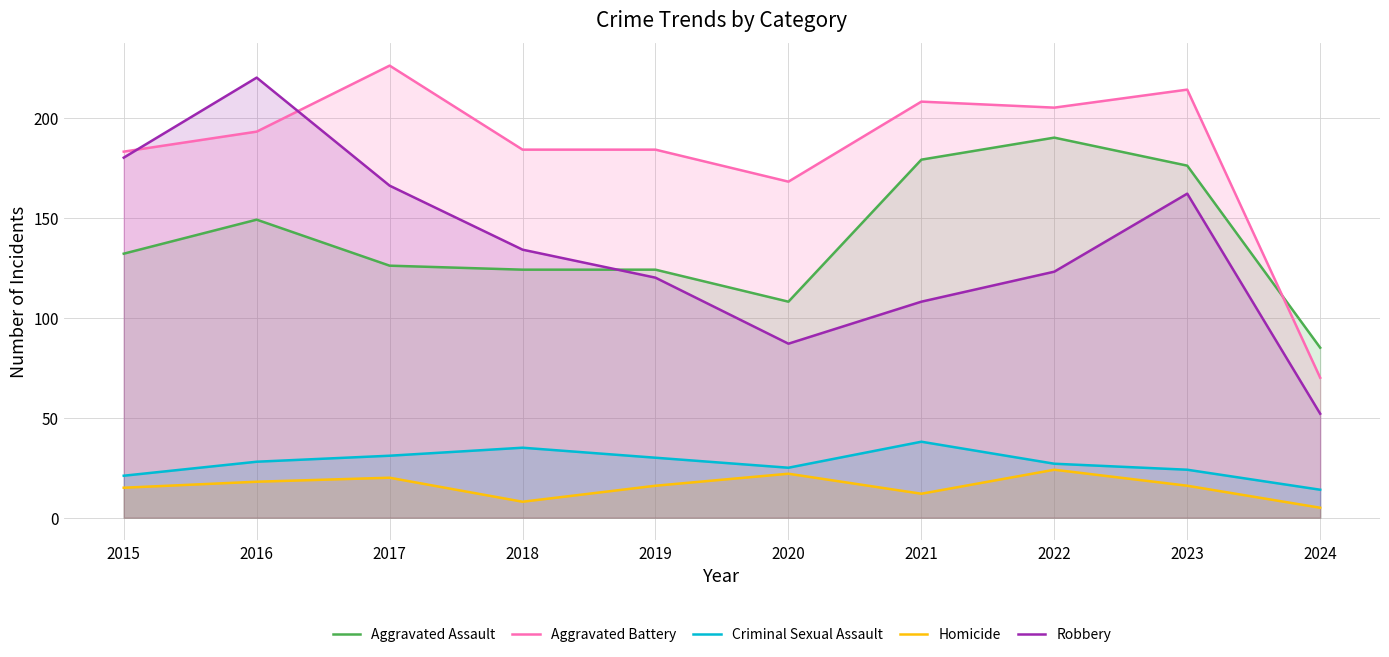

Is the value of Aggravated Assault at 2015 greater than the value of Aggravated Battery at 2024?

Yes